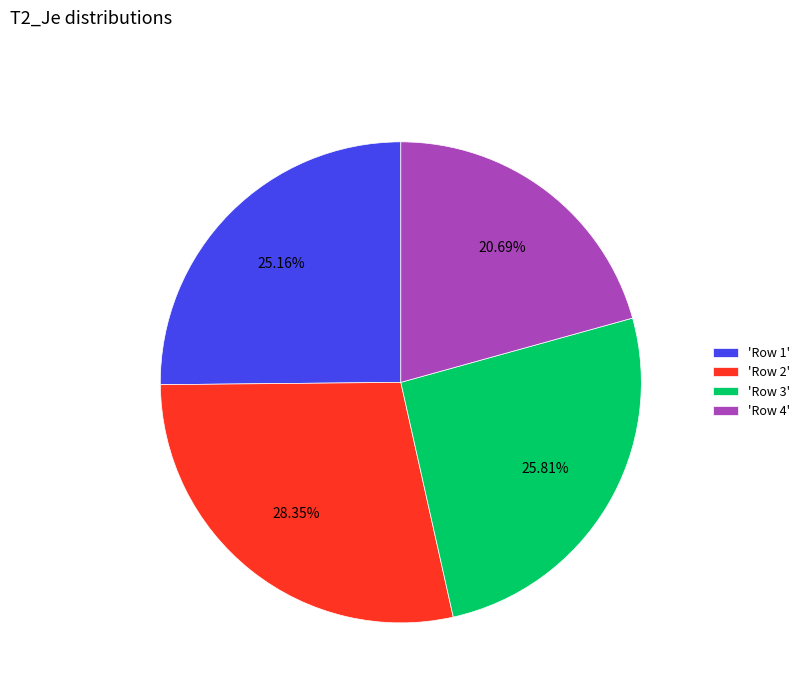

To the nearest percent, what is the average slice percentage?

25%